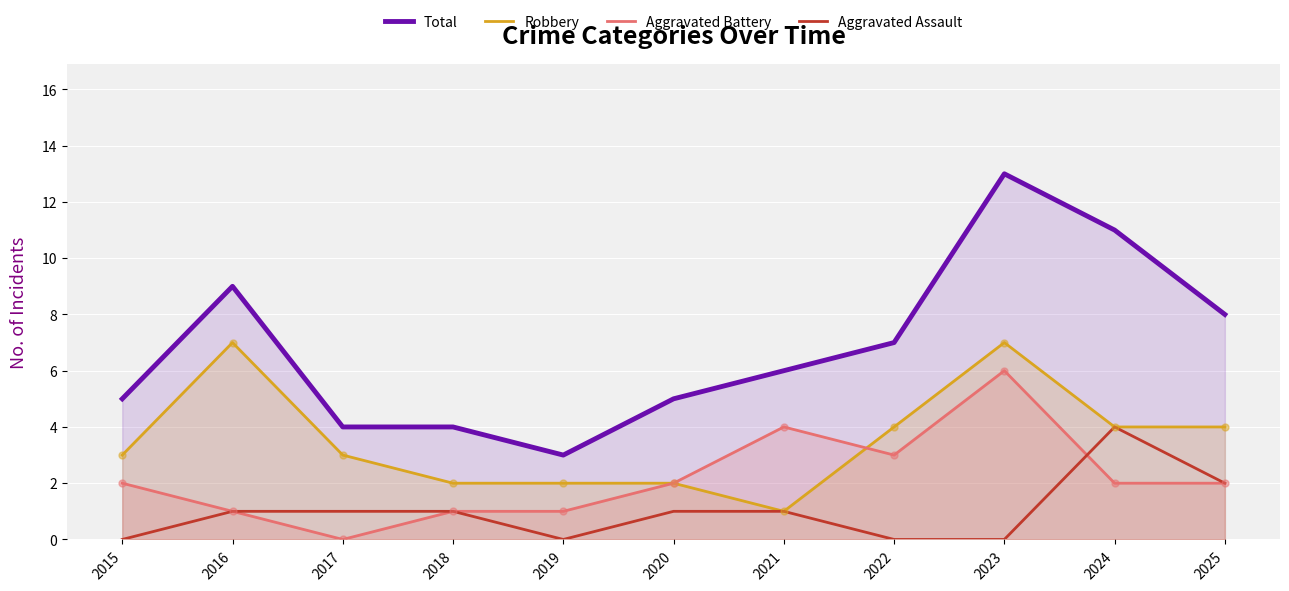

Which series reaches the minimum Y coordinate?

Aggravated Battery